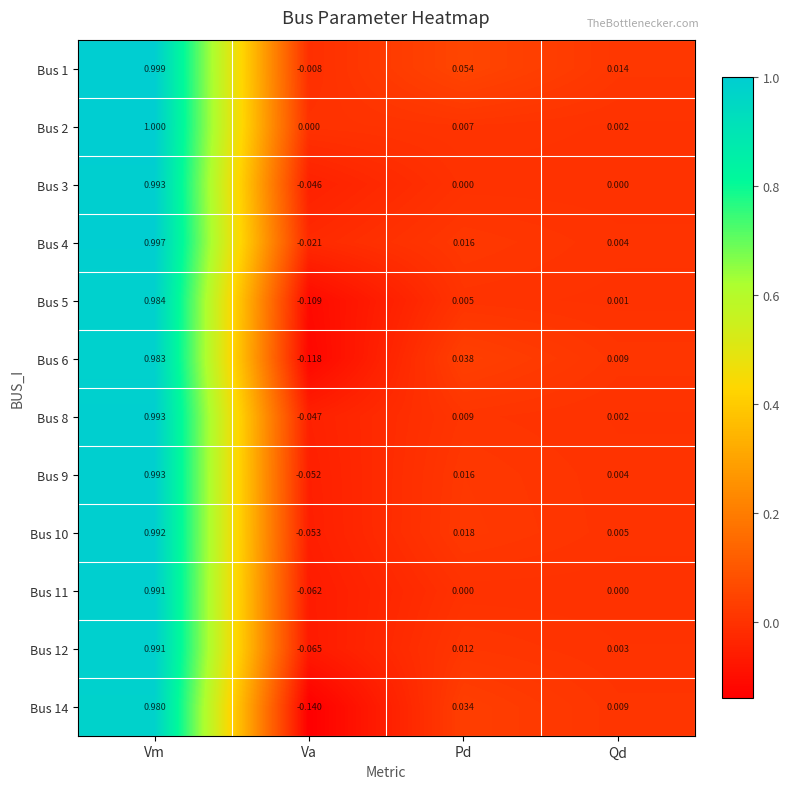

Which series changed the most between Vm and Va?

Bus 14